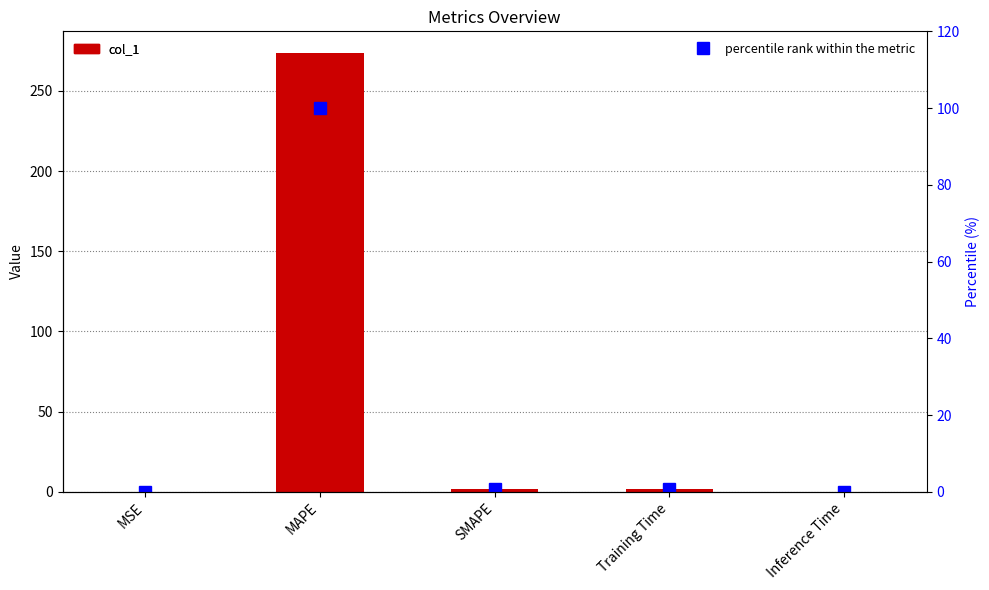

What are all the series names shown in the legend?

col_1, percentile rank within the metric